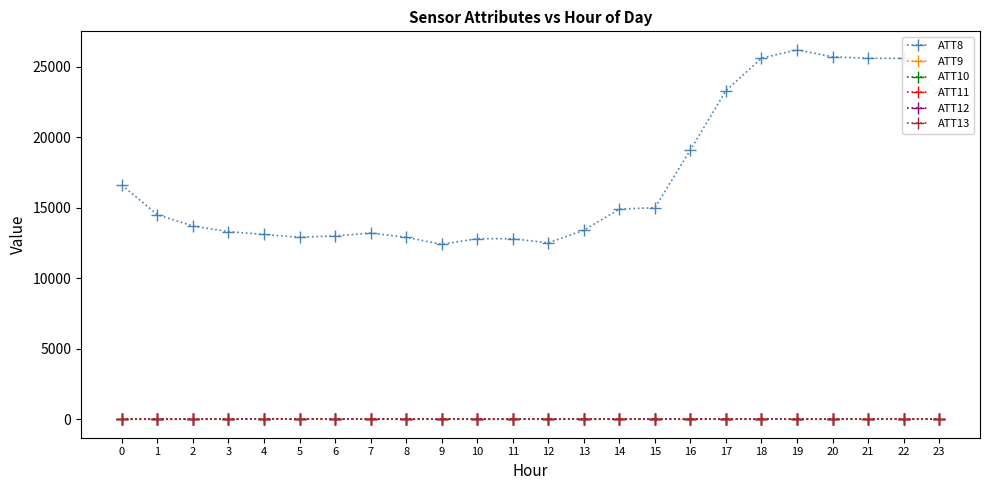

What is the average value of the ATT12 series?

-1.3